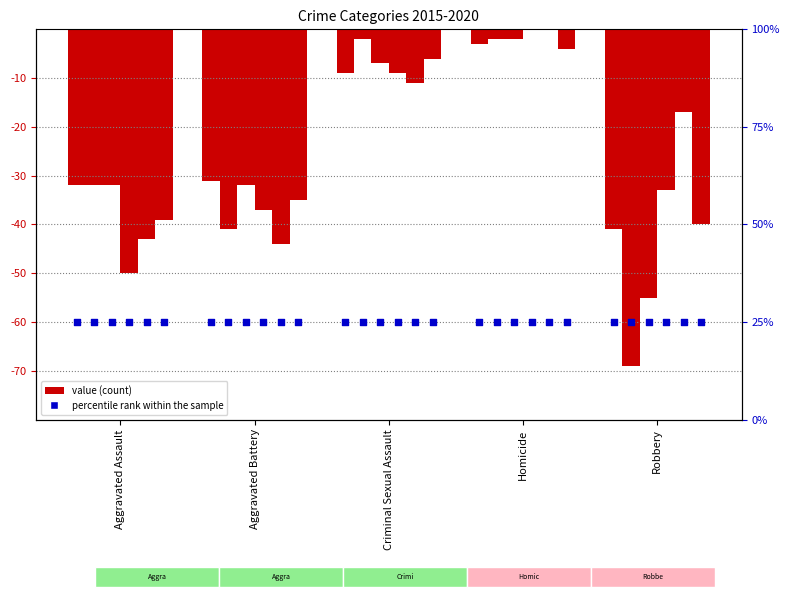

At which category is the sum across all series the highest?

Homicide